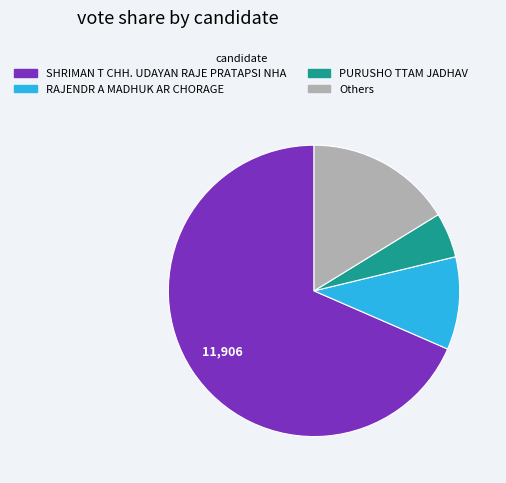

Is there any slice that represents more than half of the pie?

Yes